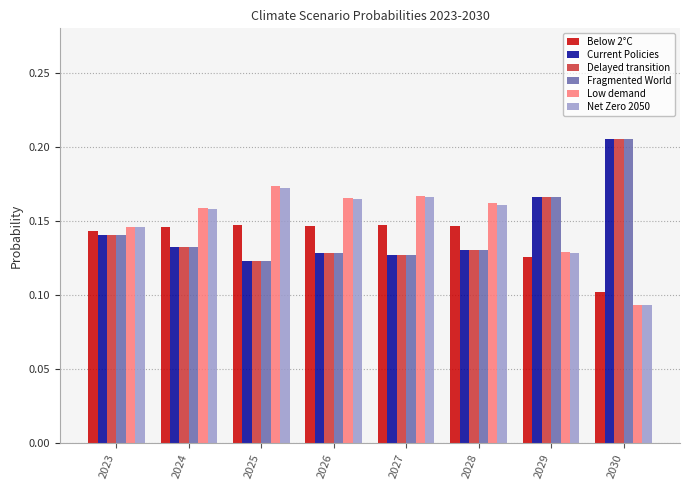

What is the total value across all series at 2030?

0.9